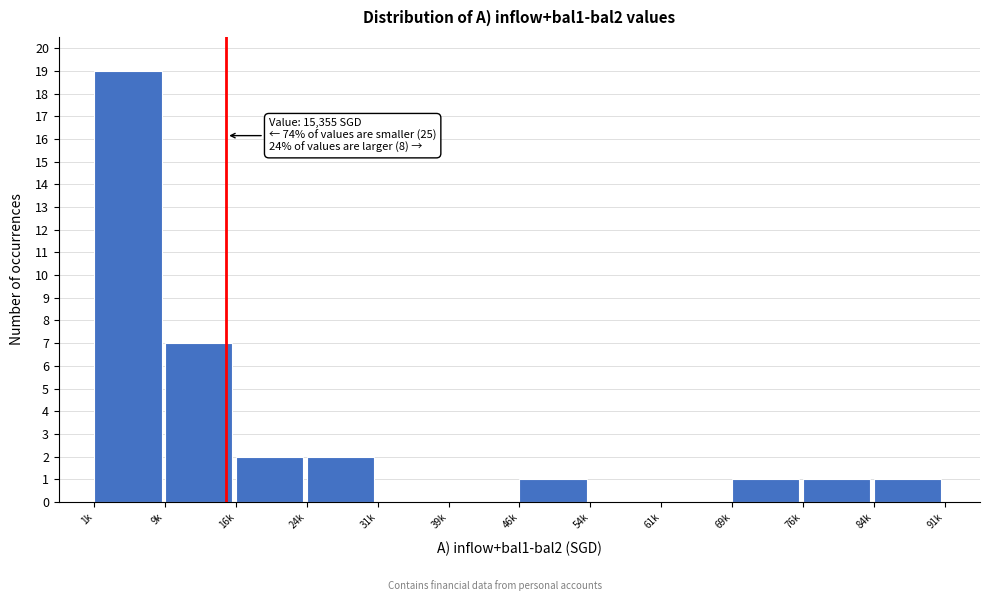

Reading left to right, what are all the values shown in this chart?

1k=19	9k=7	16k=2	24k=2	31k=0	39k=0	46k=1	54k=0	61k=0	69k=1	76k=1	84k=1